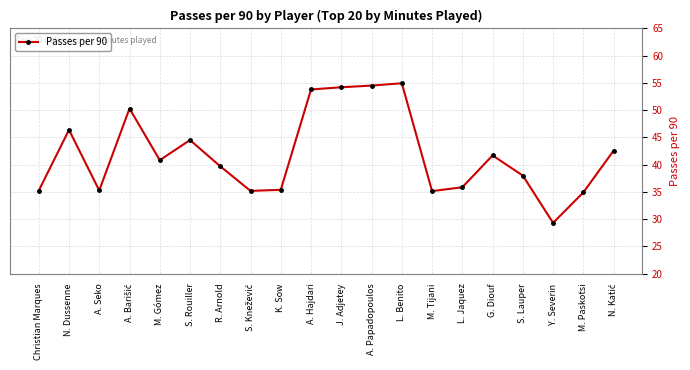

The value at Christian Marques is 35.2. True or false?

True